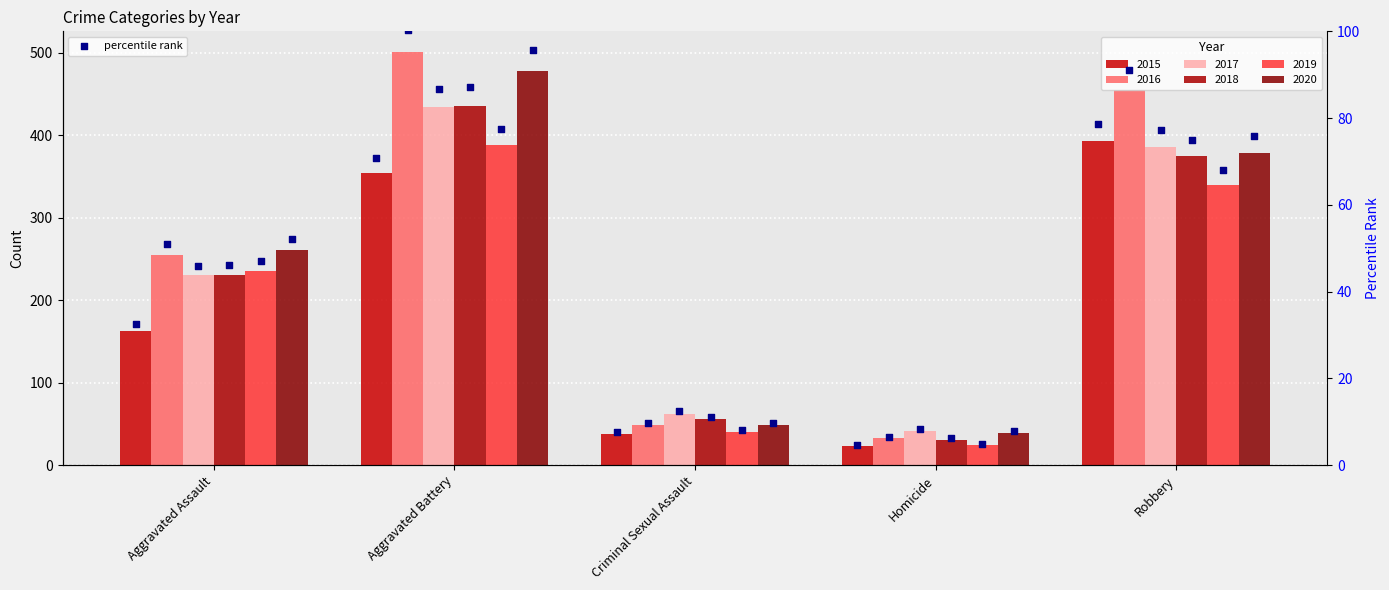

Which series contains the lowest Y value?

2015